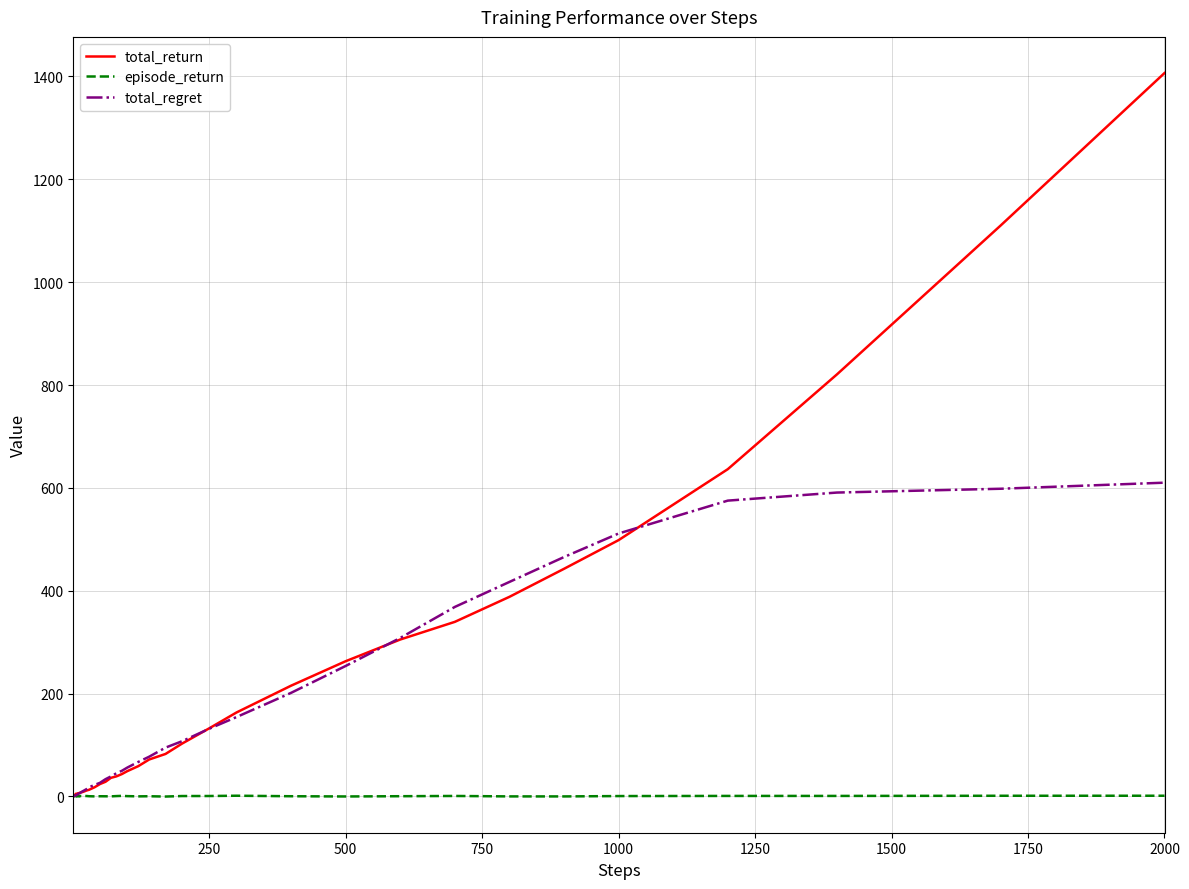

List the series in order of their overall mean, highest first.

total_return, total_regret, episode_return